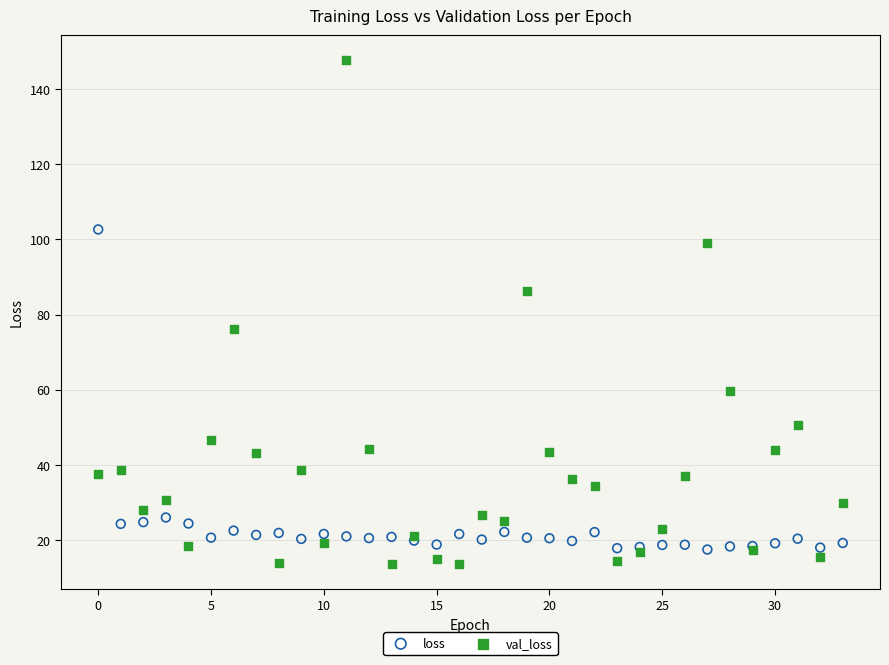

Across all series, what Y value is closest to 80?

76.1